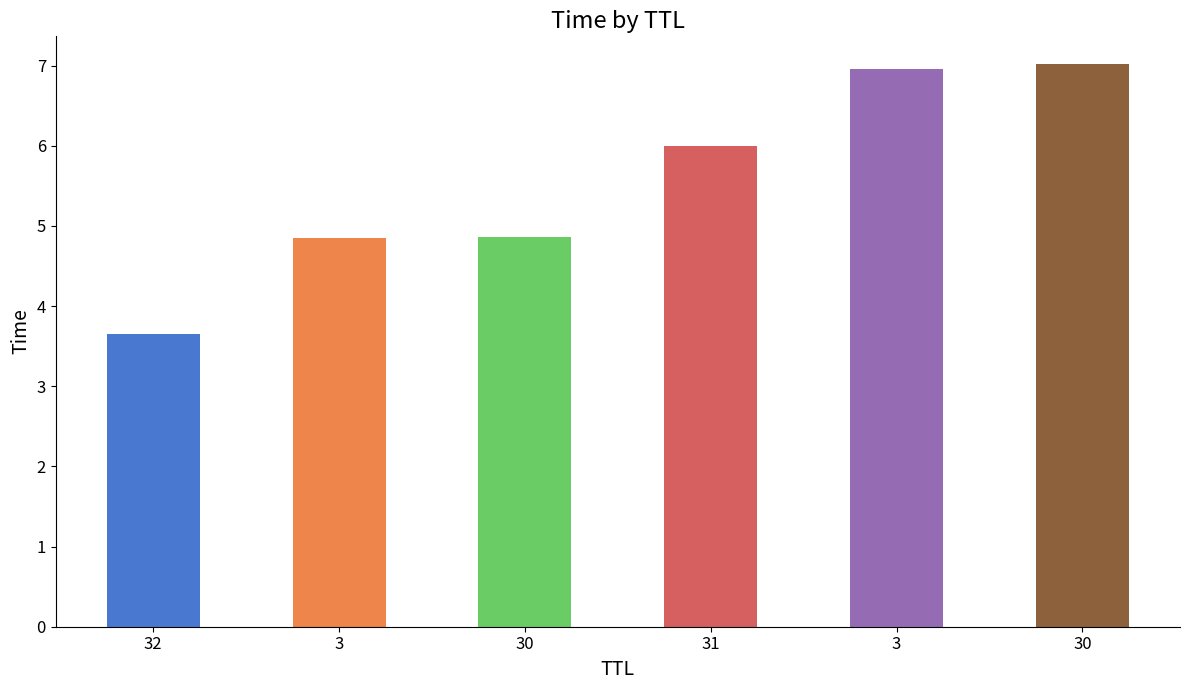

Reading left to right, list all the values displayed in this chart.

32=3.6	3=4.8	30=4.9	31=6.0	3=7.0	30=7.0